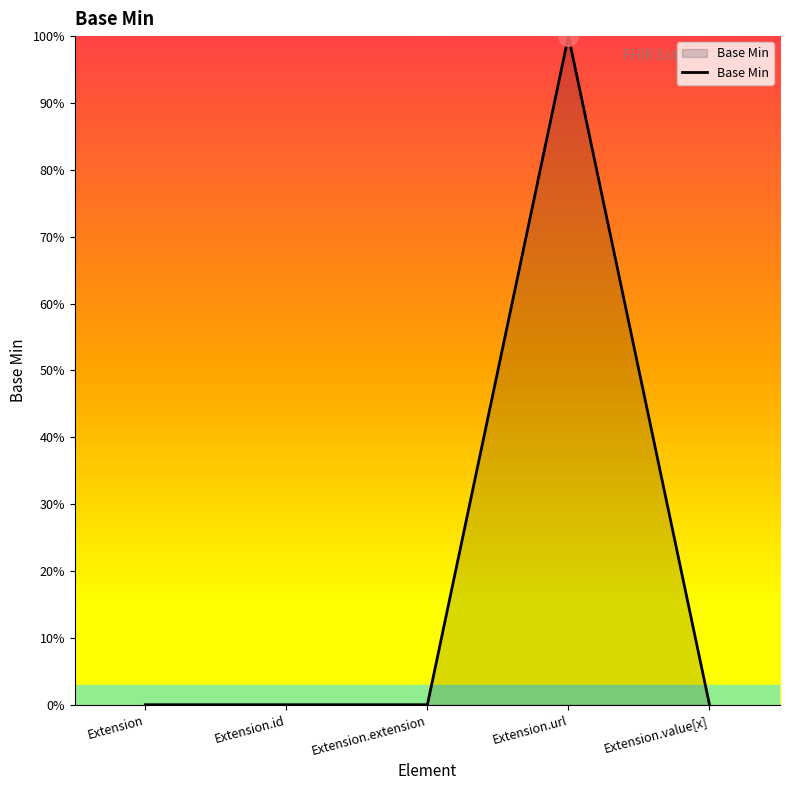

What is the difference between the values at Extension.value[x] and Extension.url?

1